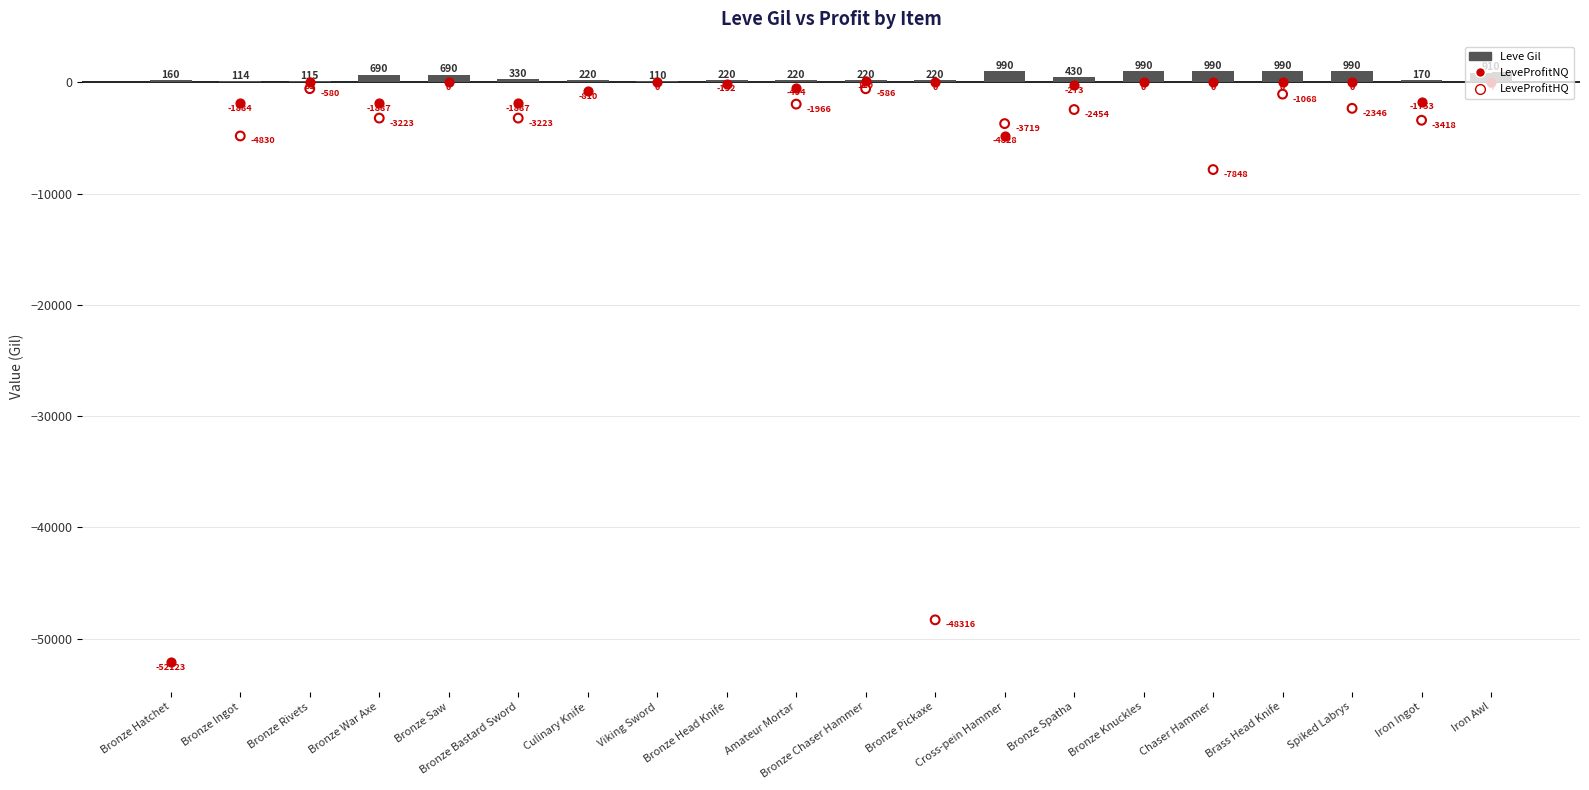

At which category is the sum across all series the highest?

Bronze Knuckles